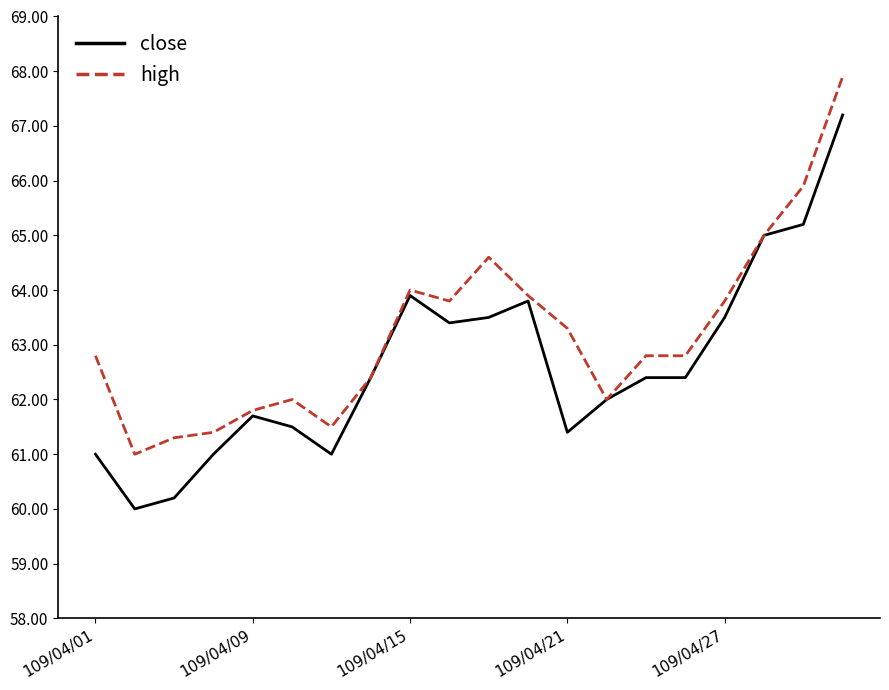

Which series has the largest total across all categories?

high